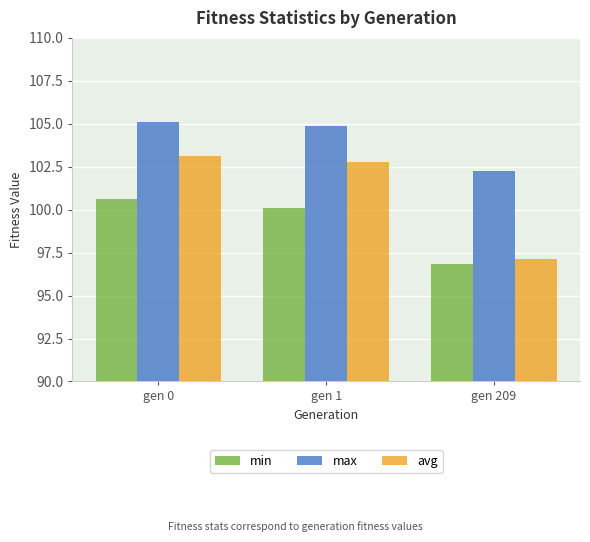

Which series has the widest spread of values?

avg